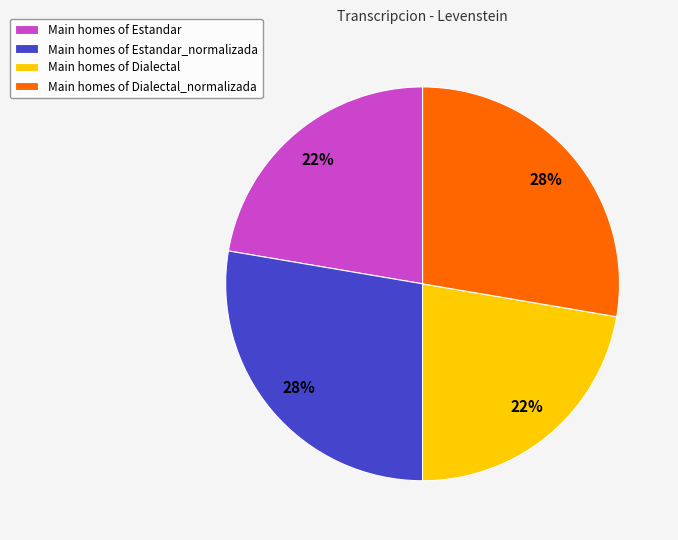

Does Main homes of Dialectal account for over 50% of the chart?

No